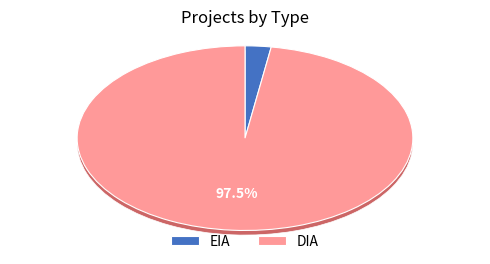

Count the number of slices in the pie.

2